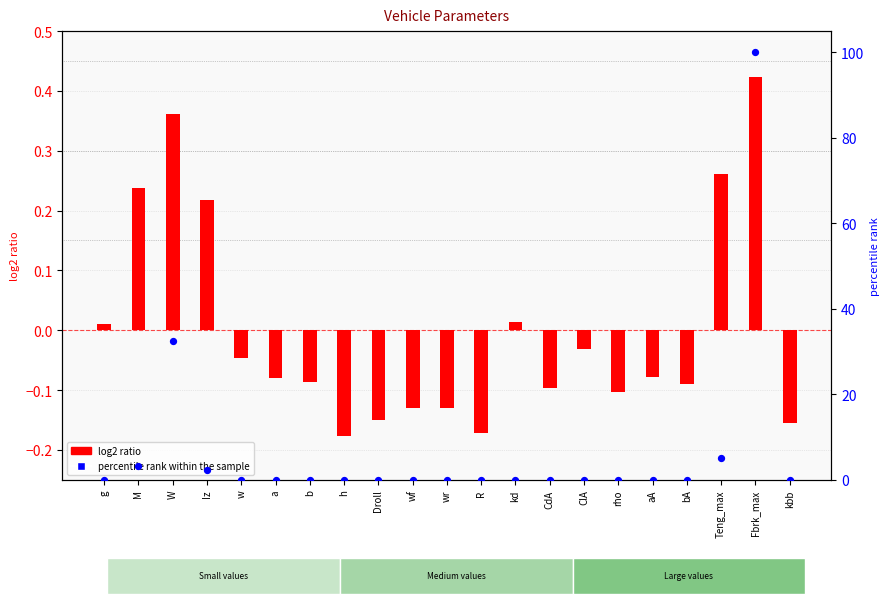

What is the total value across all series at Fbrk_max?

100.4